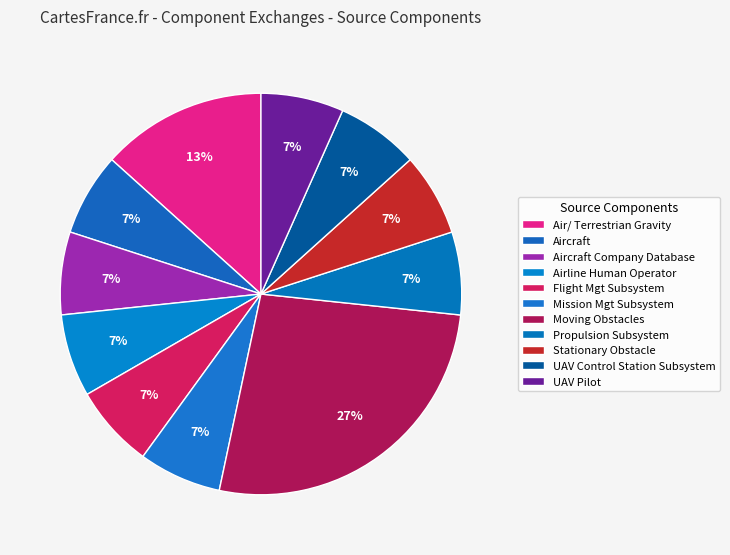

How much of the chart is everything except Propulsion Subsystem?

93.3%